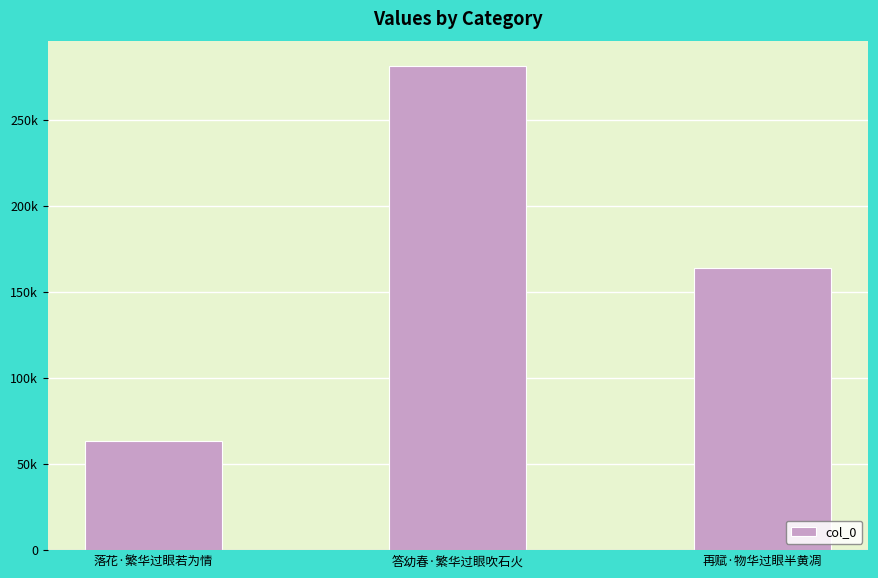

Reading left to right, what are all the values shown in this chart?

落花·繁华过眼若为情=63611	答幼春·繁华过眼吹石火=281353	再赋·物华过眼半黄凋=163934